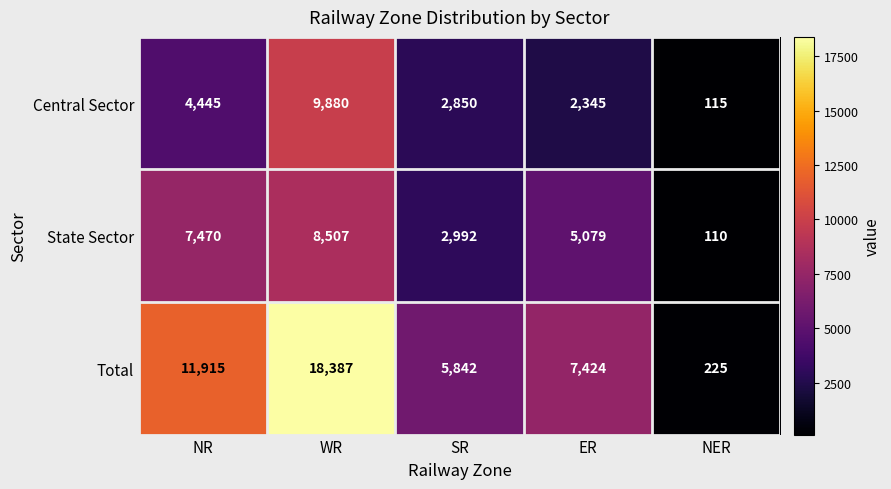

Which series has the largest range (max minus min)?

Total